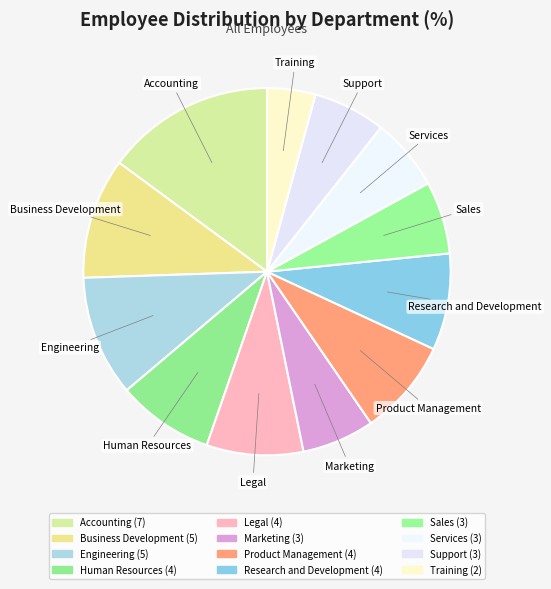

True or false: Marketing accounts for 6% of the total.

True